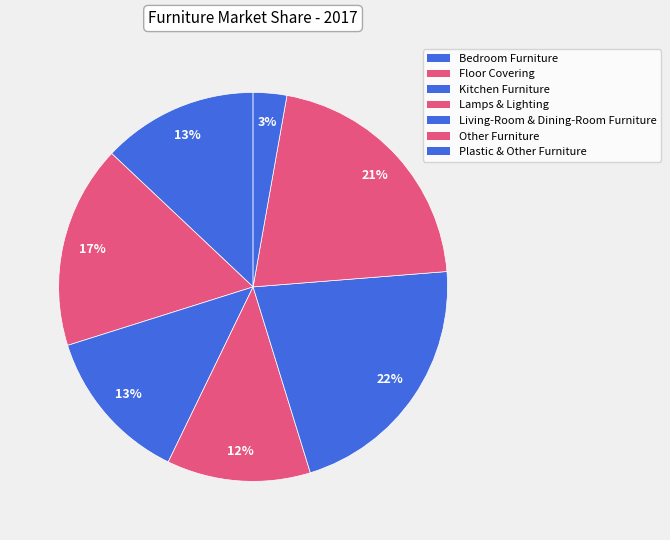

To the nearest percent, what portion does Floor Covering represent?

17%